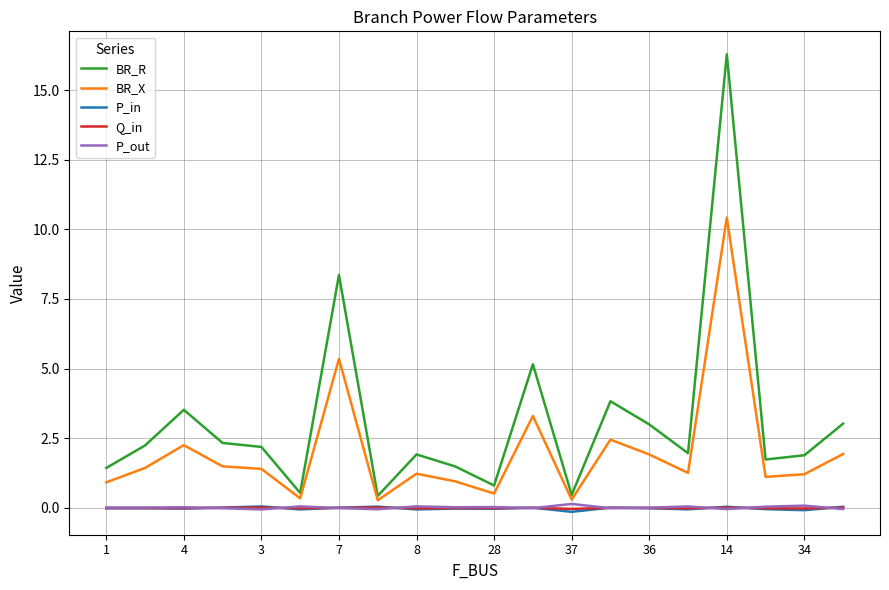

Count the number of categories in the chart.

20